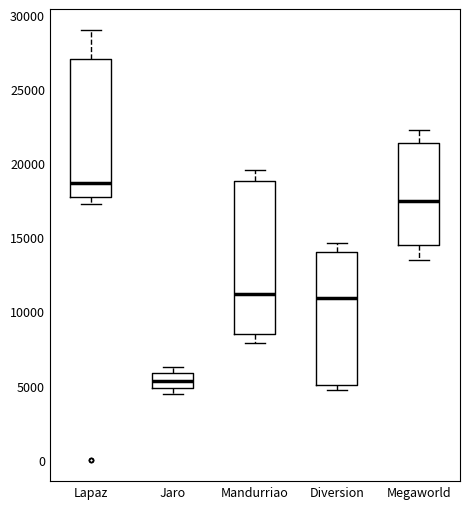

Which box has the lowest median line?

Jaro